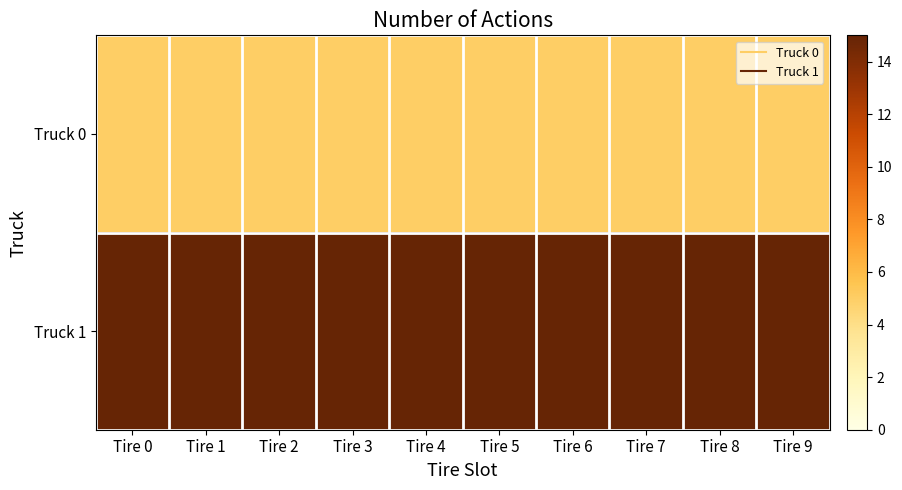

What is the greatest value displayed?

15